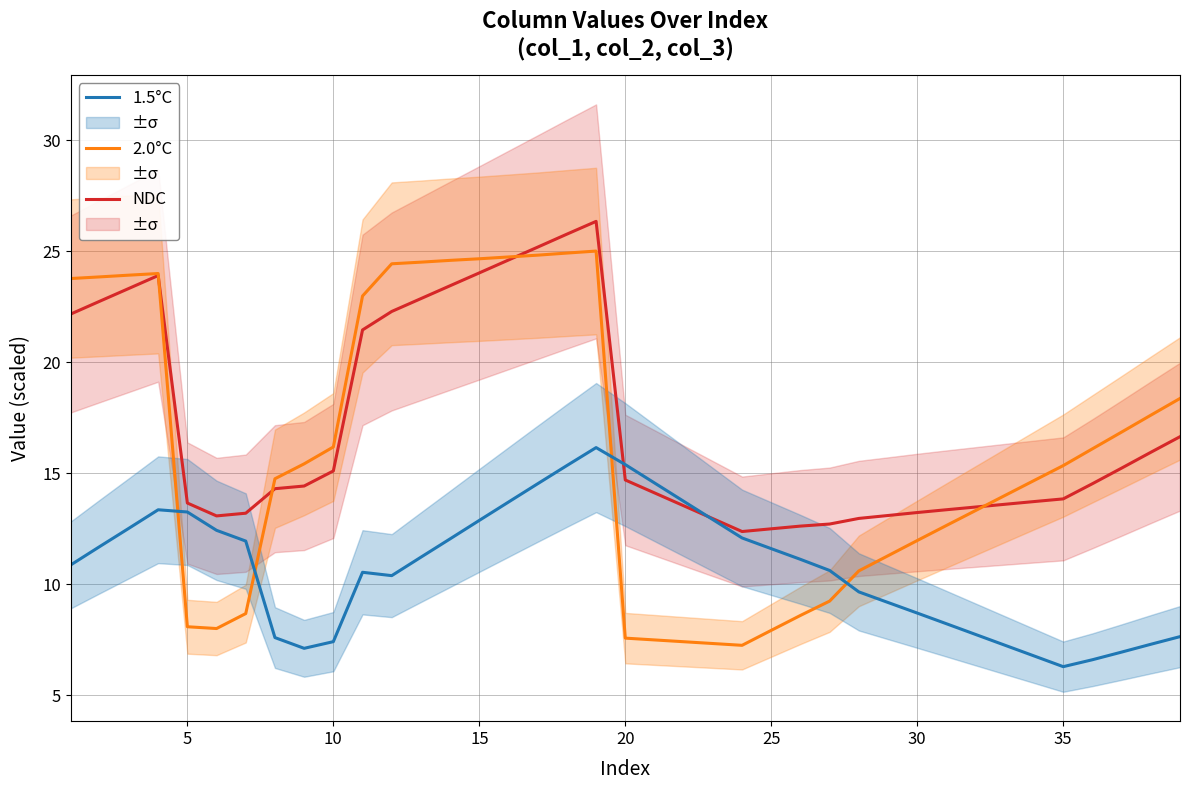

What is the highest value of the 2.0°C series?

25.0